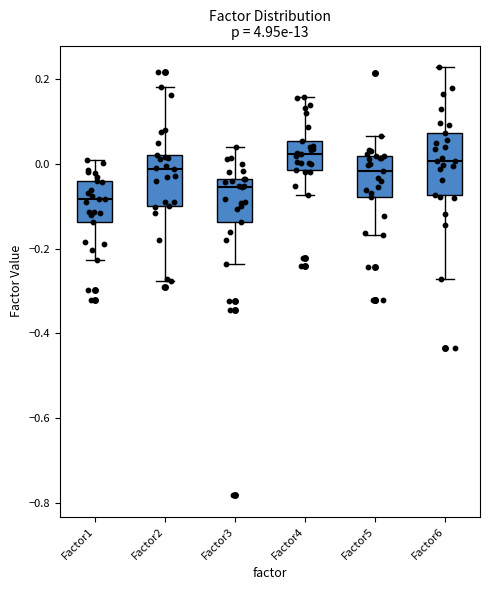

Reading left to right, read every box against the y-axis: the position of its median line, the range the box covers, and the ends of its whiskers. The values are not printed on the chart, so give them approximately, as read against the axis.

Factor1: median -0.08, box -0.14 to -0.04, whiskers -0.22 to 0.00
Factor2: median -0.02, box -0.10 to 0.02, whiskers -0.28 to 0.18
Factor3: median -0.06, box -0.14 to -0.04, whiskers -0.24 to 0.04
Factor4: median 0.02, box -0.02 to 0.06, whiskers -0.08 to 0.16
Factor5: median -0.02, box -0.08 to 0.02, whiskers -0.16 to 0.06
Factor6: median 0.00, box -0.08 to 0.08, whiskers -0.28 to 0.22